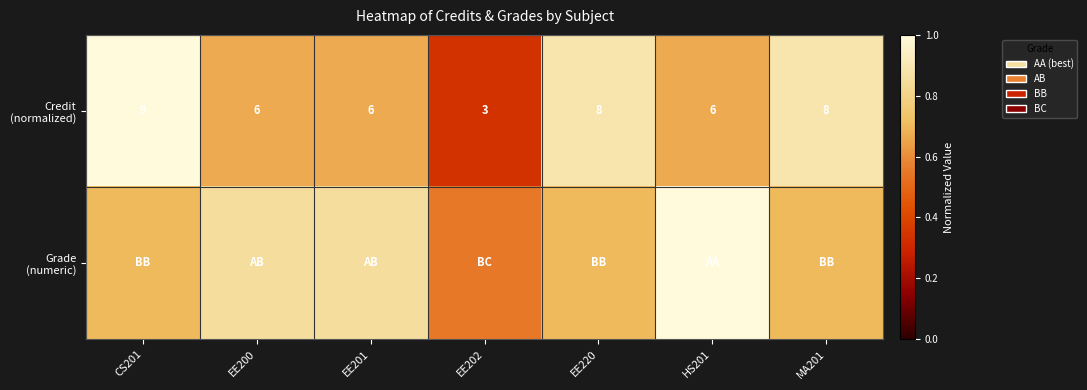

Which label corresponds to the smallest value in the chart?

EE202